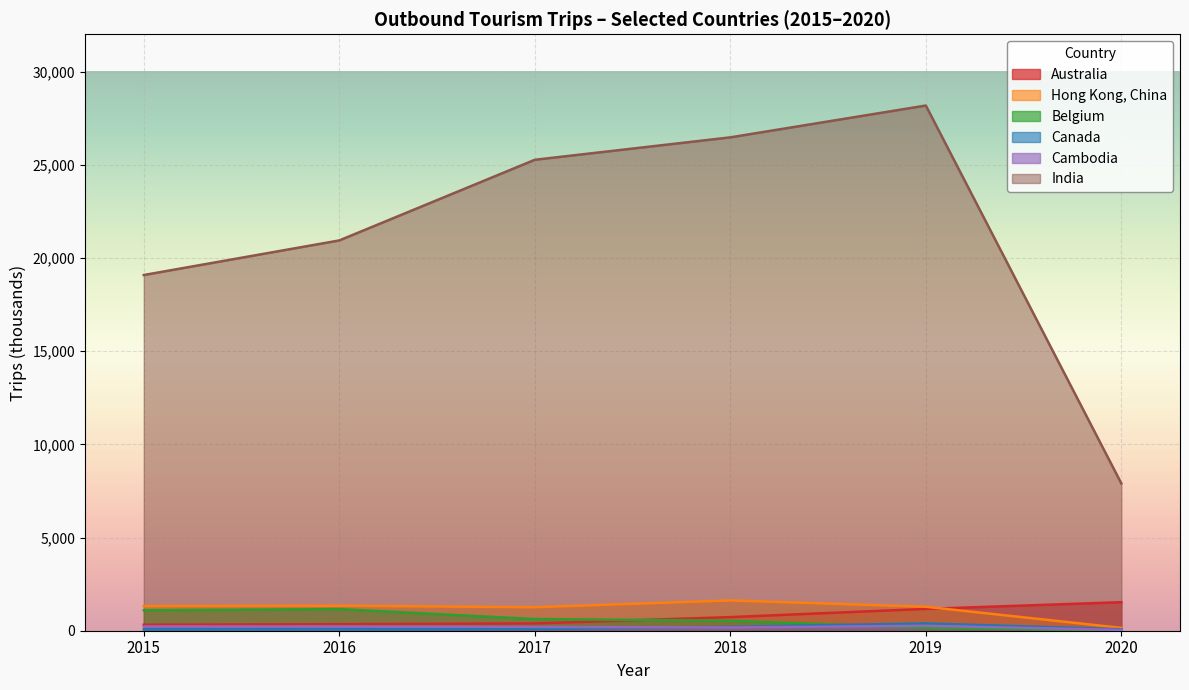

What is the minimum value for 2015?

1